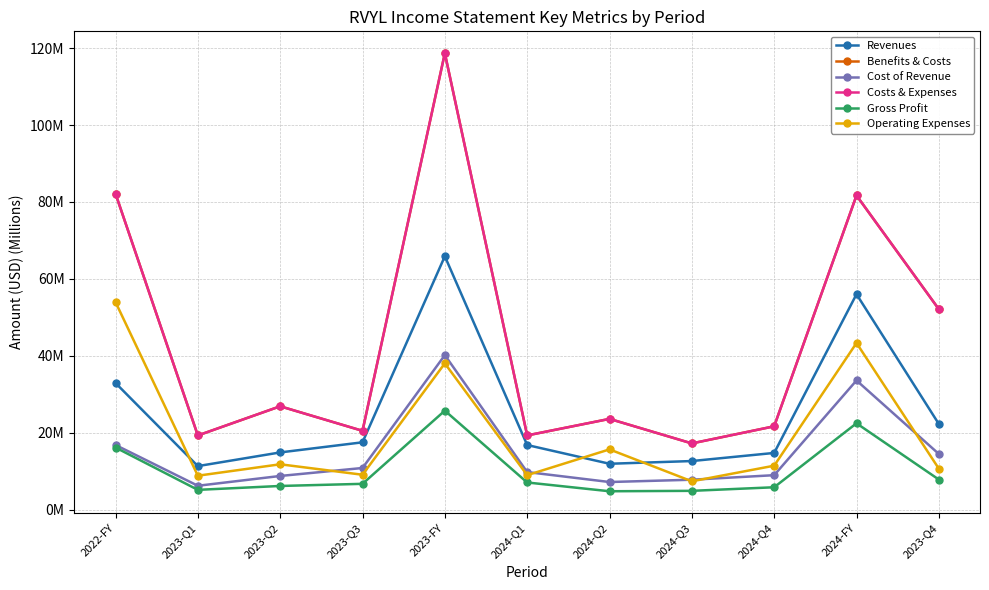

How many values in the Operating Expenses series exceed 11?

6